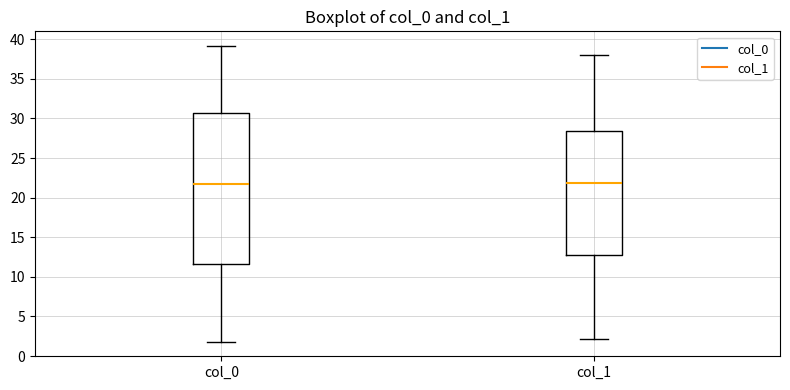

Reading left to right, transcribe this box plot: for each box, give where its median line is, the range the box spans, and where its two whiskers end, as read against the y-axis. The values are not printed on the chart, so give them approximately, as read against the axis.

col_0: median 22.0, box 11.5 to 31.0, whiskers 2.0 to 39.0
col_1: median 22.0, box 13.0 to 28.5, whiskers 2.0 to 38.0